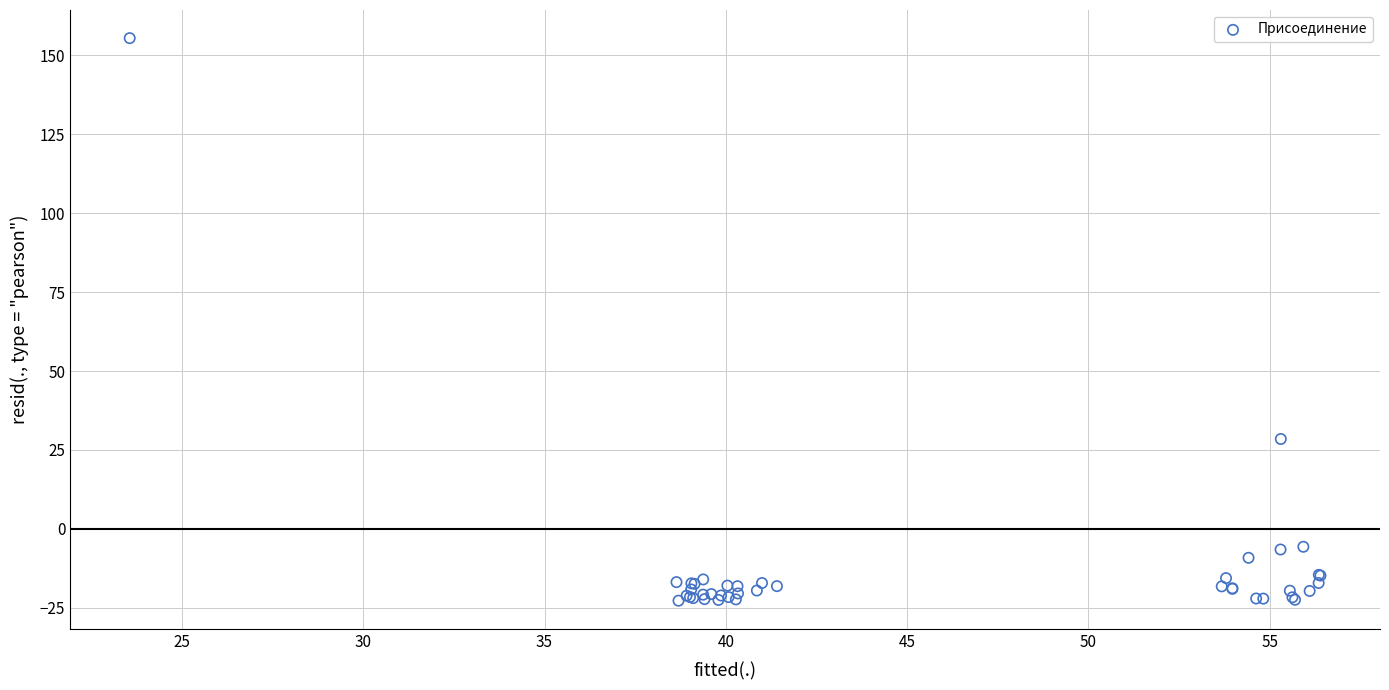

What Y value in the scatter plot is closest to 66?

28.5